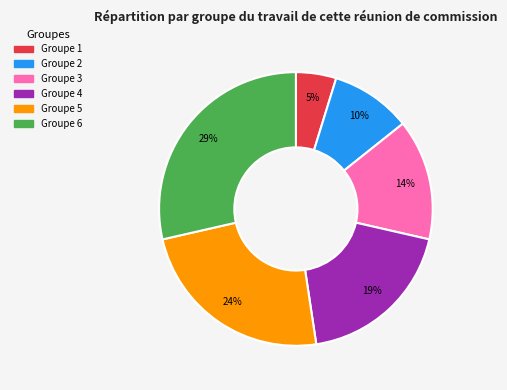

Is there a majority slice in this chart?

No